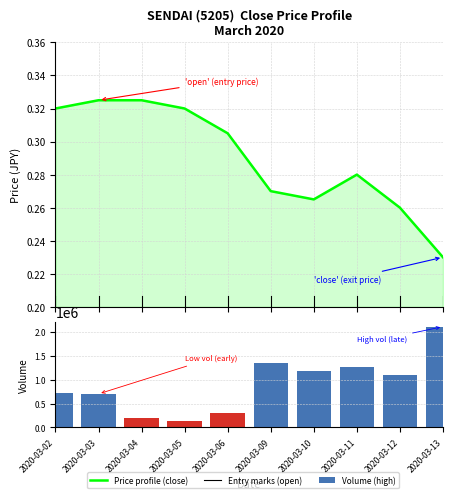

Where is Volume nearest to the value 1126200?

2020-03-12